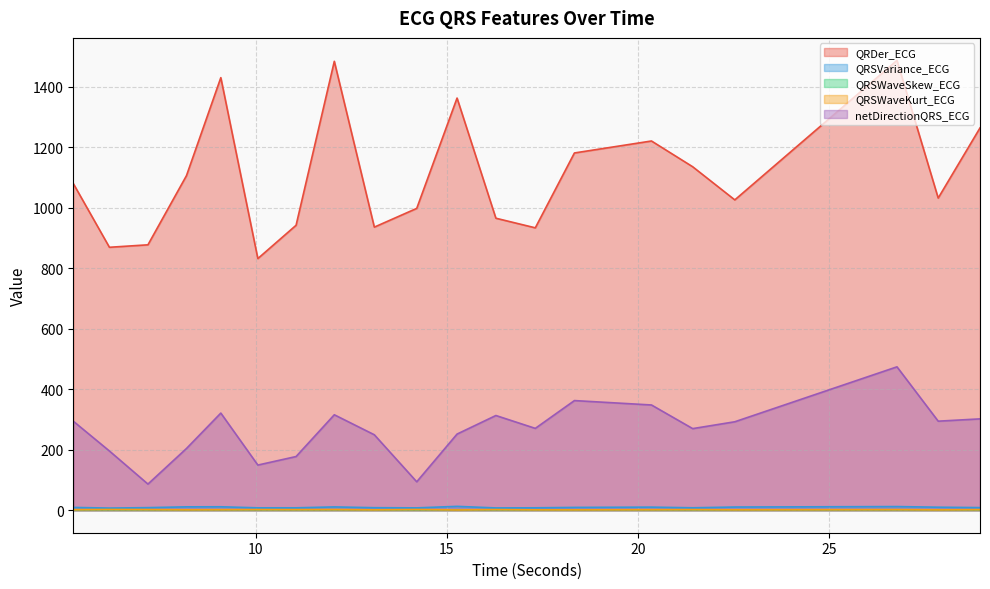

True or false: QRSWaveSkew_ECG and netDirectionQRS_ECG cross at least once.

False